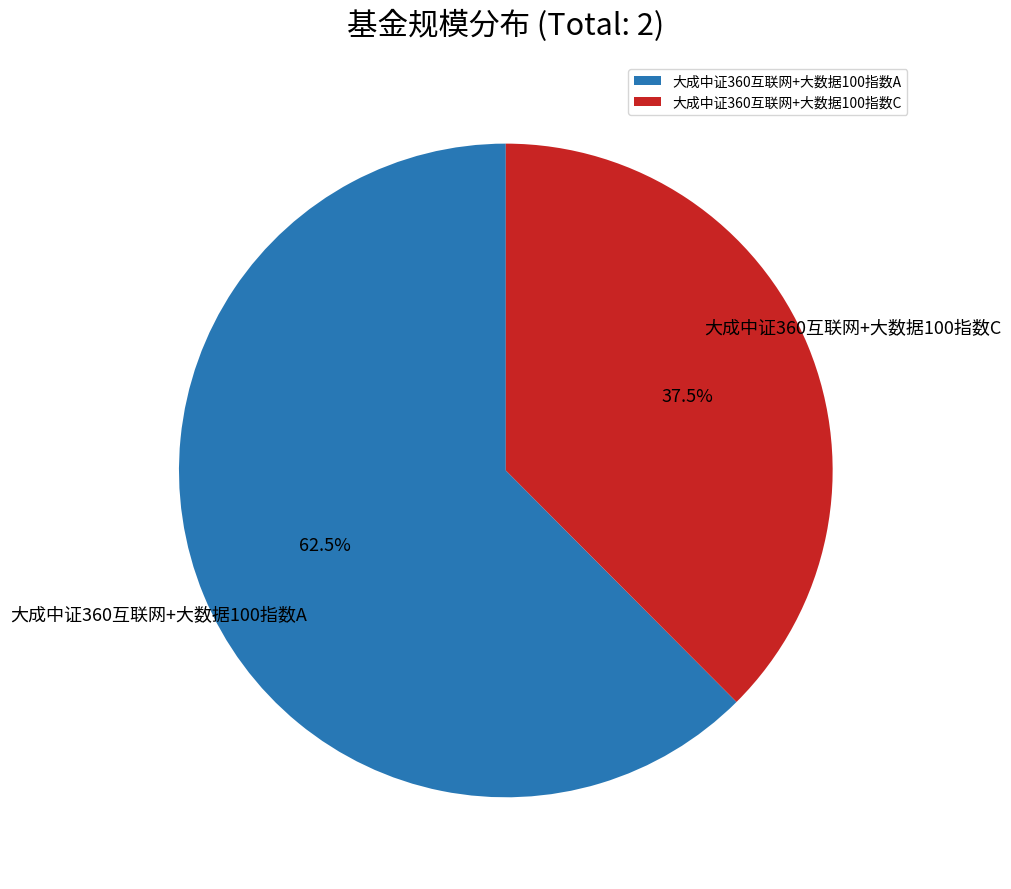

Which slice is the smallest?

大成中证360互联网+大数据100指数C